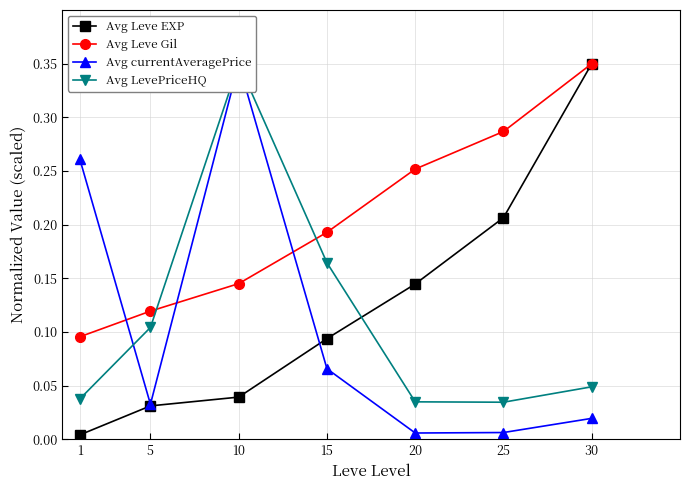

How many interior local valleys does the Avg currentAveragePrice series have?

2